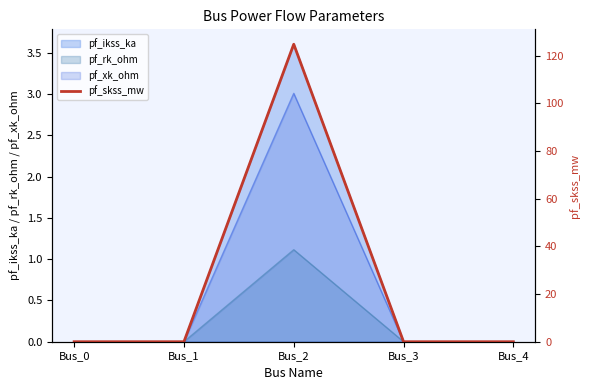

What is the greatest value displayed?

124.8